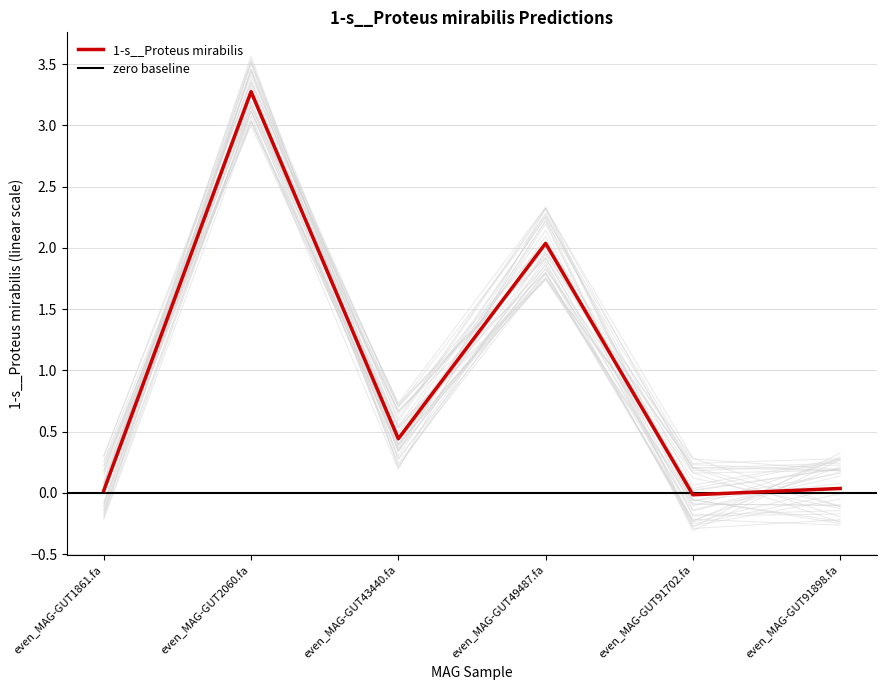

Reading left to right, list all the values displayed in this chart.

even_MAG-GUT1861.fa=0.0	even_MAG-GUT2060.fa=3.3	even_MAG-GUT43440.fa=0.4	even_MAG-GUT49487.fa=2.0	even_MAG-GUT91702.fa=-0.0	even_MAG-GUT91898.fa=0.0